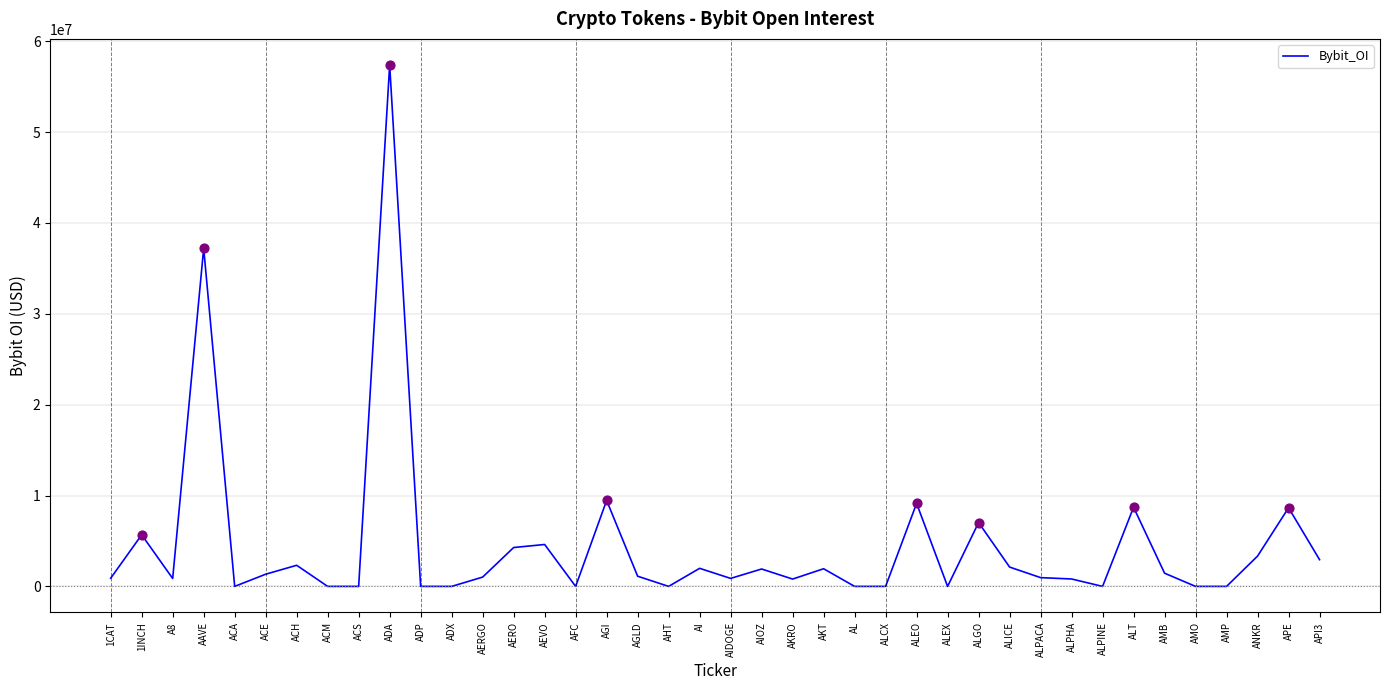

Between ALPHA and ACH, which is larger?

ACH